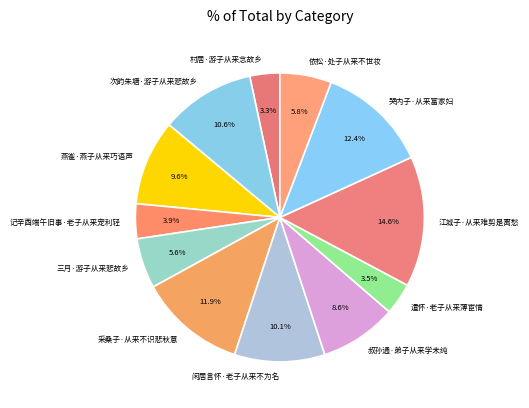

To the nearest percent, what is the difference between the 村居·游子从来念故乡 and 江城子·从来难剪是离愁 slice percentages?

11%